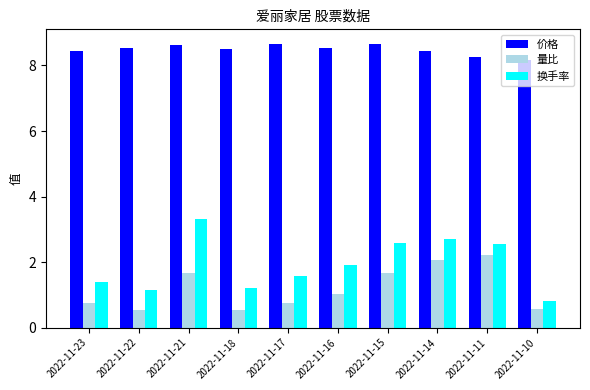

True or false: 换手率 has a value of 0.8 at 2022-11-10.

True